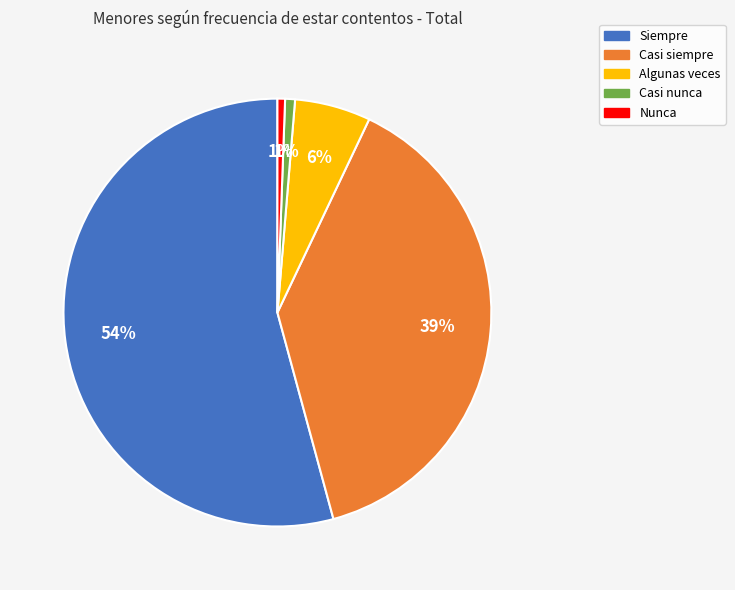

Do Nunca and Casi siempre together represent more than half of the pie?

No